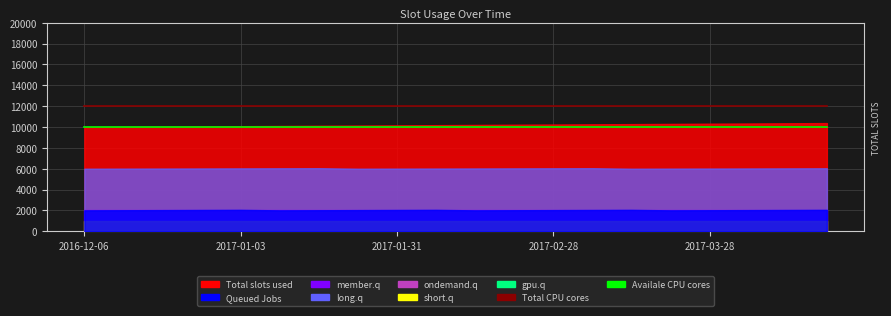

What is the label of the 2nd point from the left?

2017-01-03